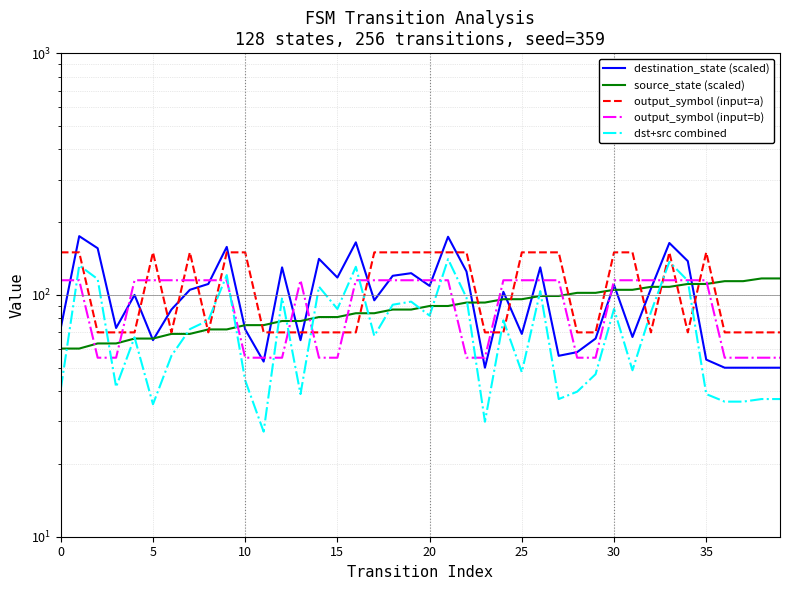

What is the label of the 26th point from the left?

25